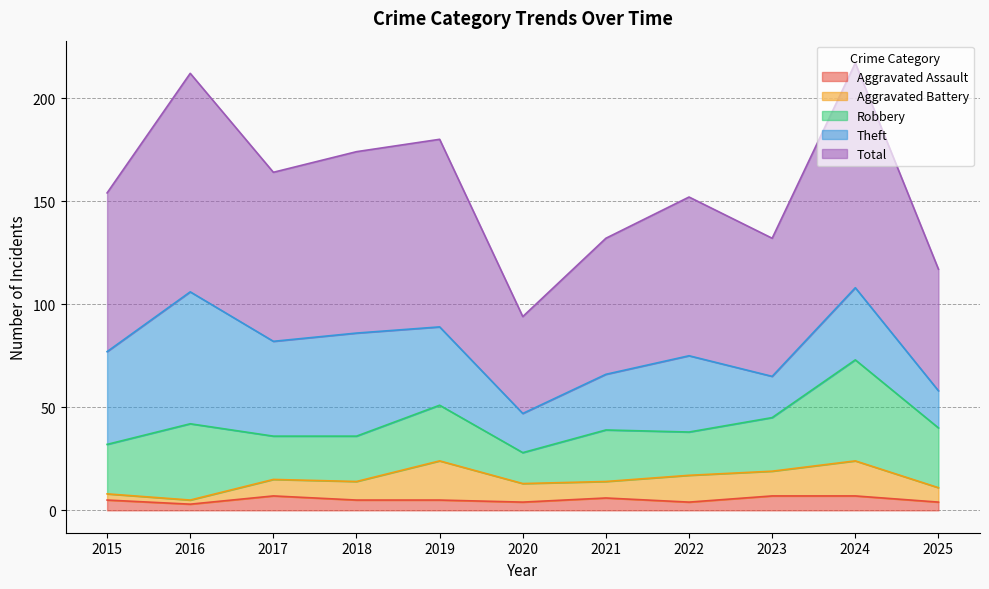

Which series has the largest total across all categories?

Total